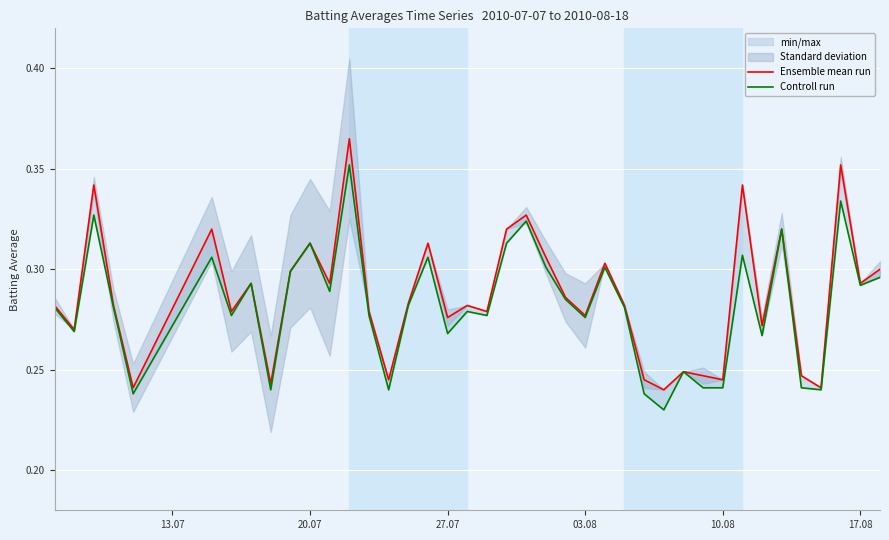

How many interior local valleys does the Controll run series have?

13